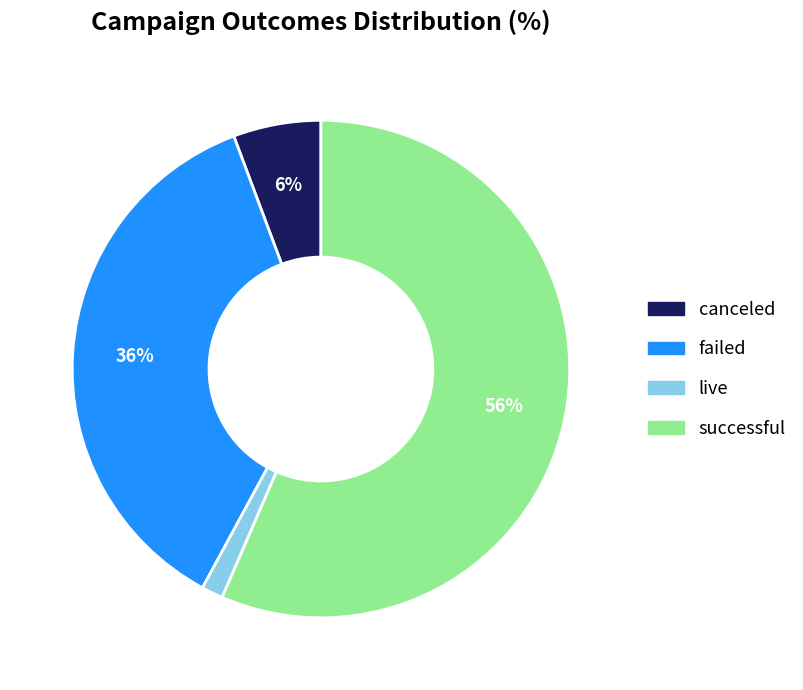

Combined, do successful and live account for over 50%?

Yes